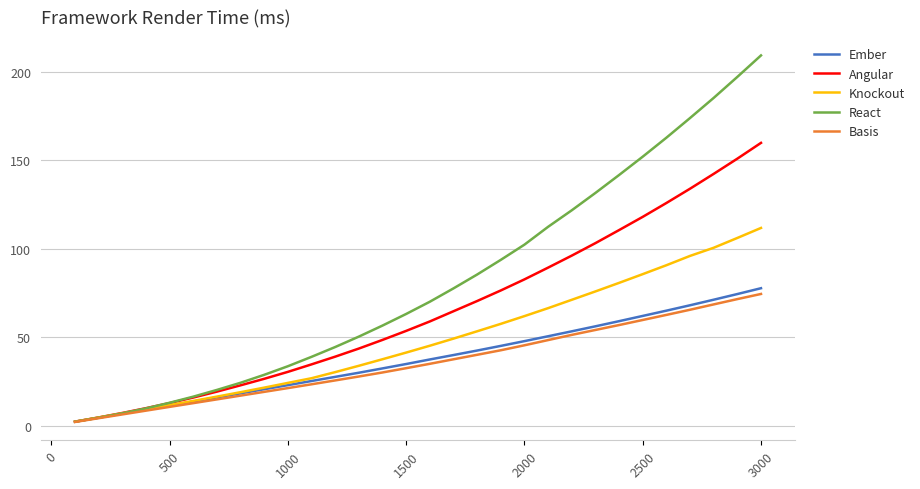

Which series has the widest spread of values?

React